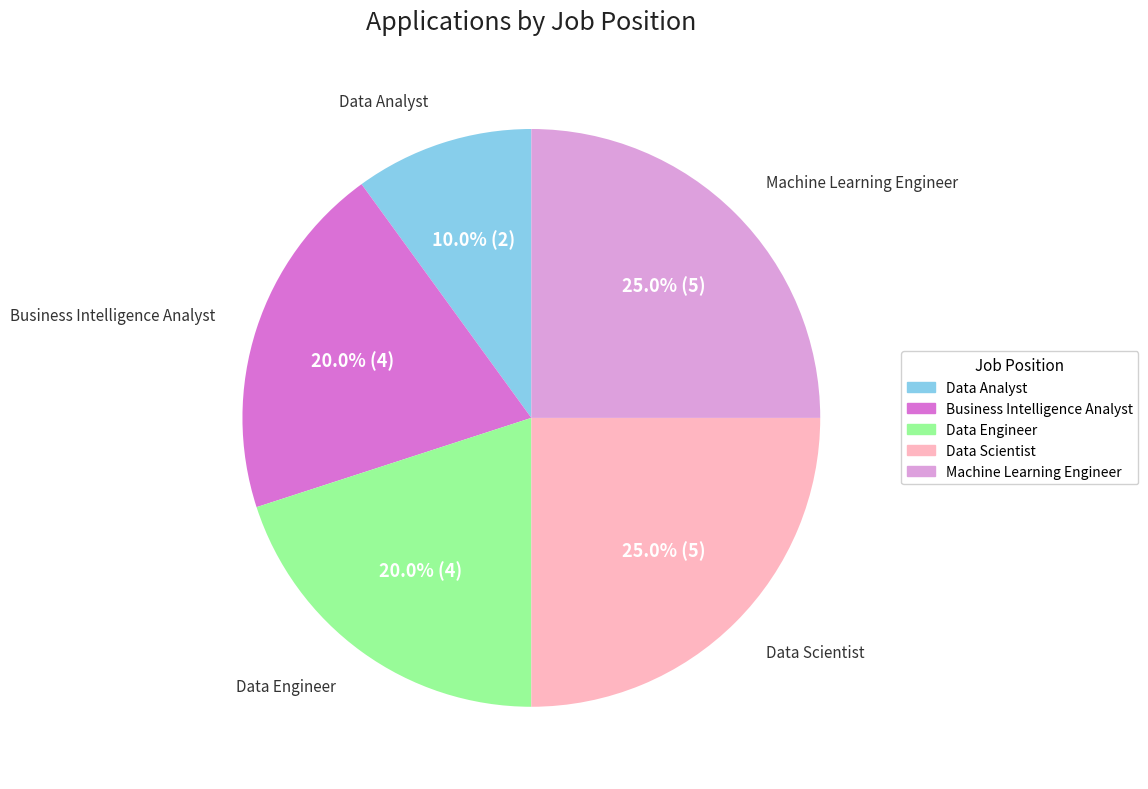

Does Data Engineer account for over 50% of the chart?

No